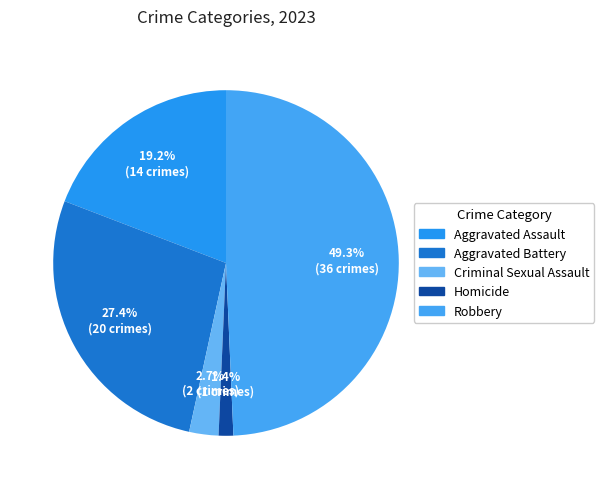

To the nearest percent, what is the difference between the largest and smallest slice percentages?

48%